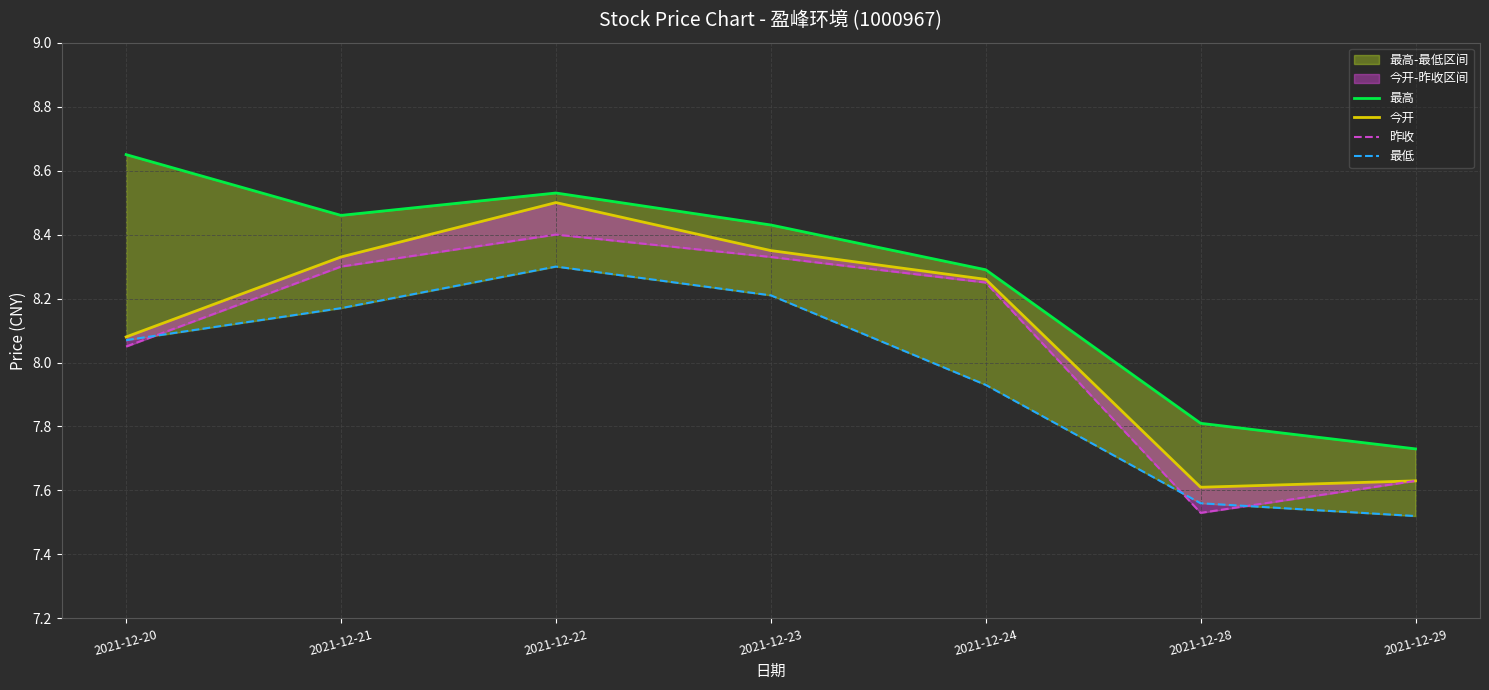

How many data points in 最低 are above 8?

4